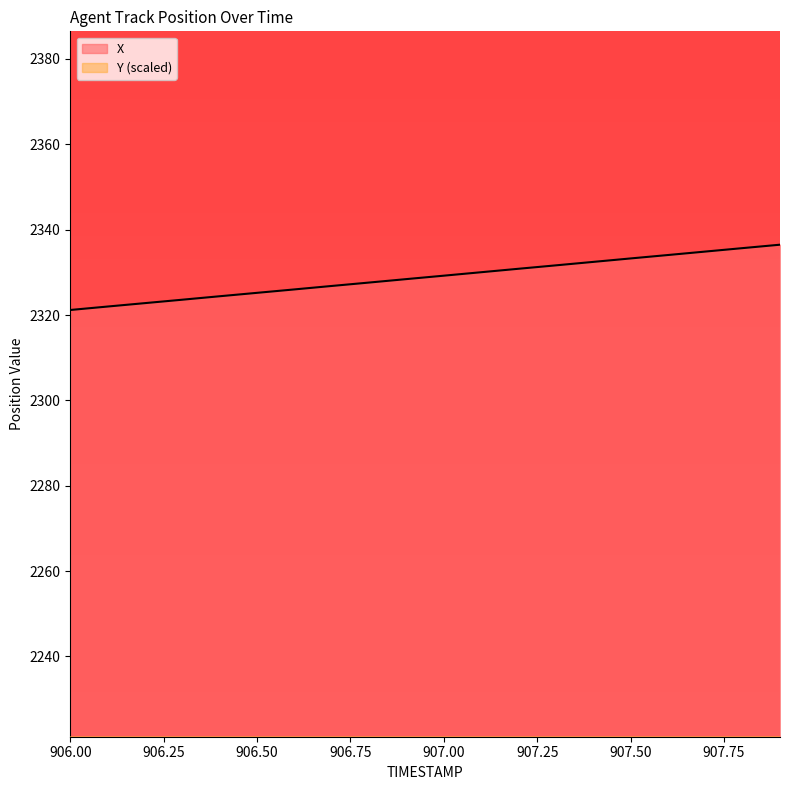

At which label does Y first exceed 1535?

906.8